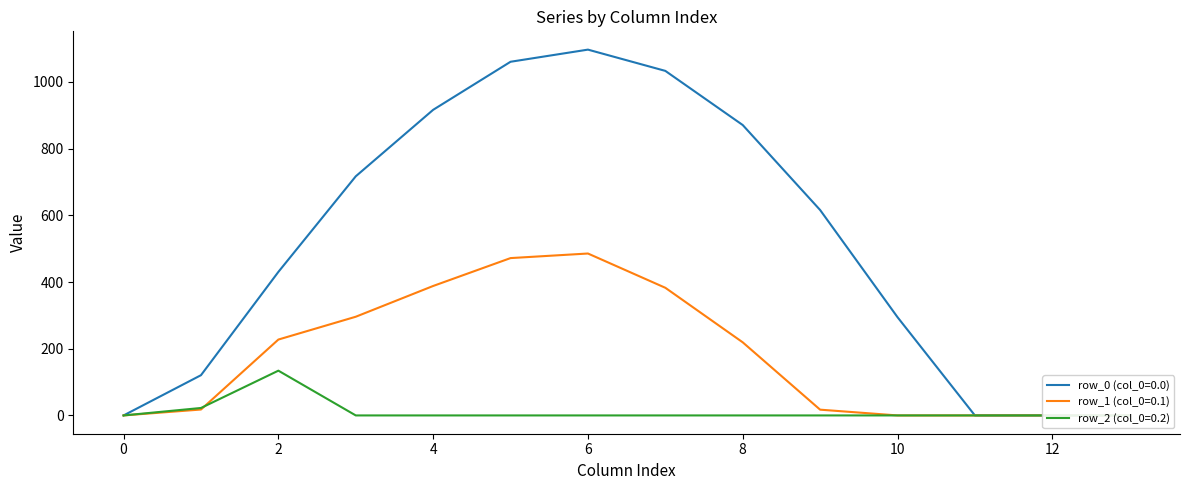

Rank the series by their average value, from highest to lowest.

row_0 (col_0=0.0), row_1 (col_0=0.1), row_2 (col_0=0.2)